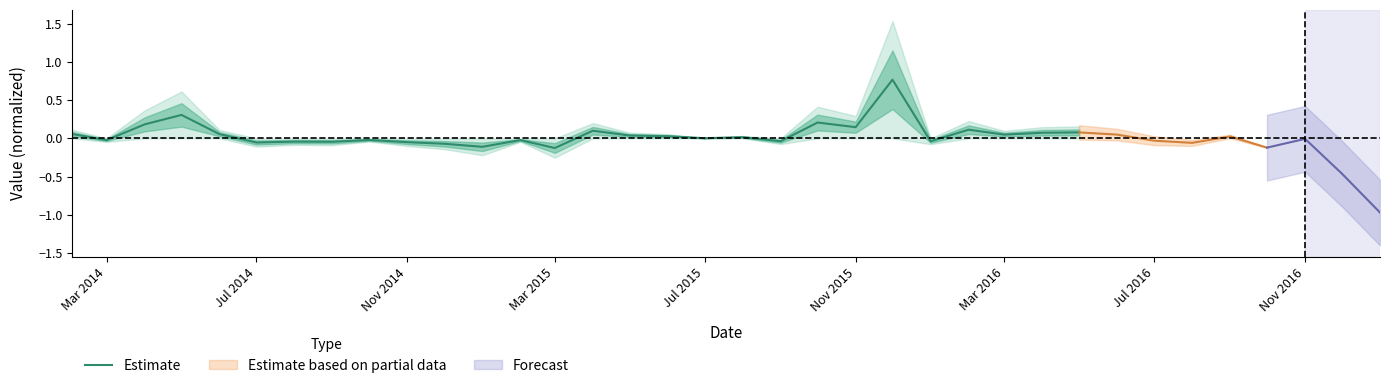

Is it true that Estimate equals 0.0 at Jul 2015?

True